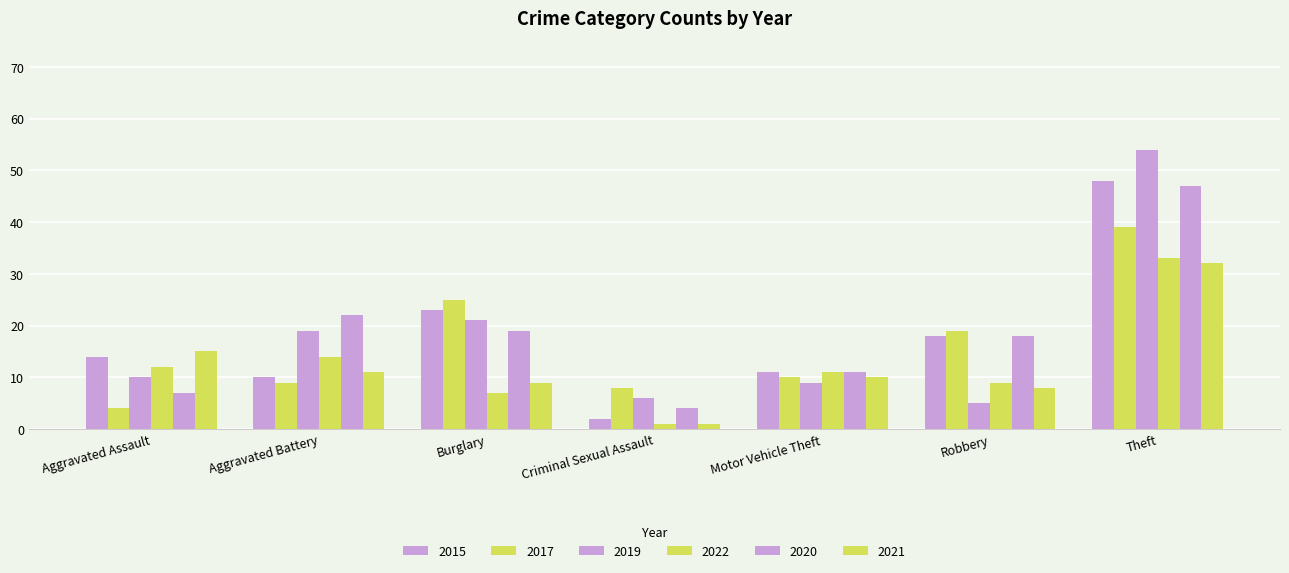

How many values in the 2021 series are below 10?

3